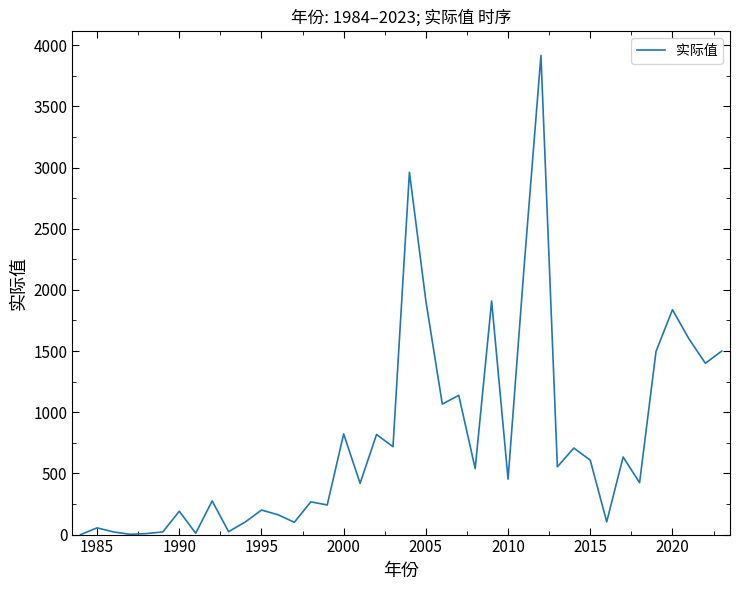

How many categories are shown in the chart?

40